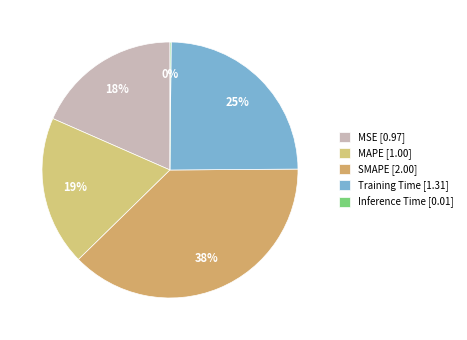

Combined, what portion of the pie is Training Time and MAPE?

43.6%